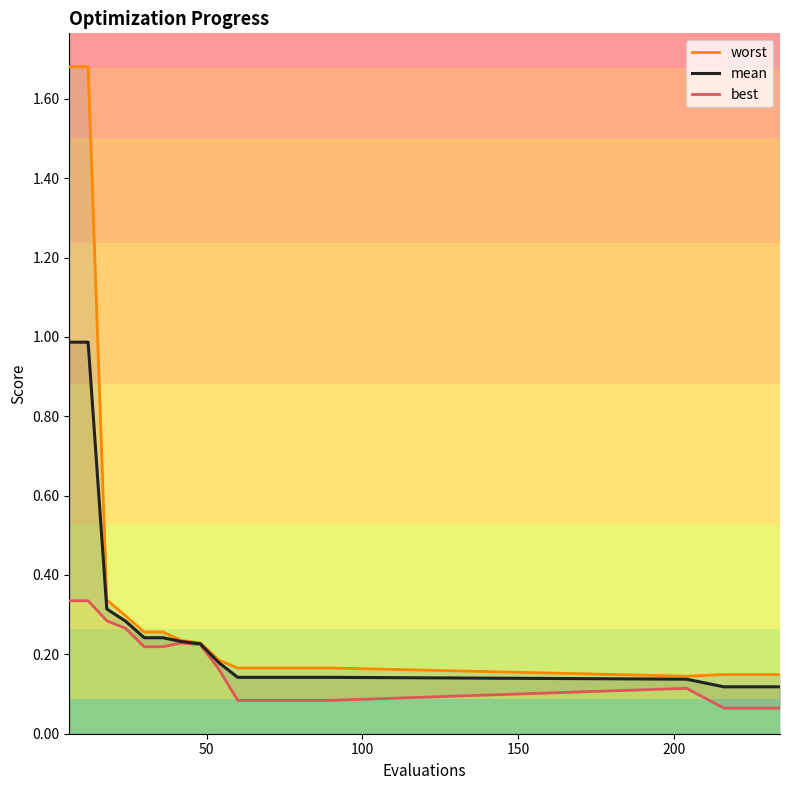

What is the minimum value shown in the chart?

0.1